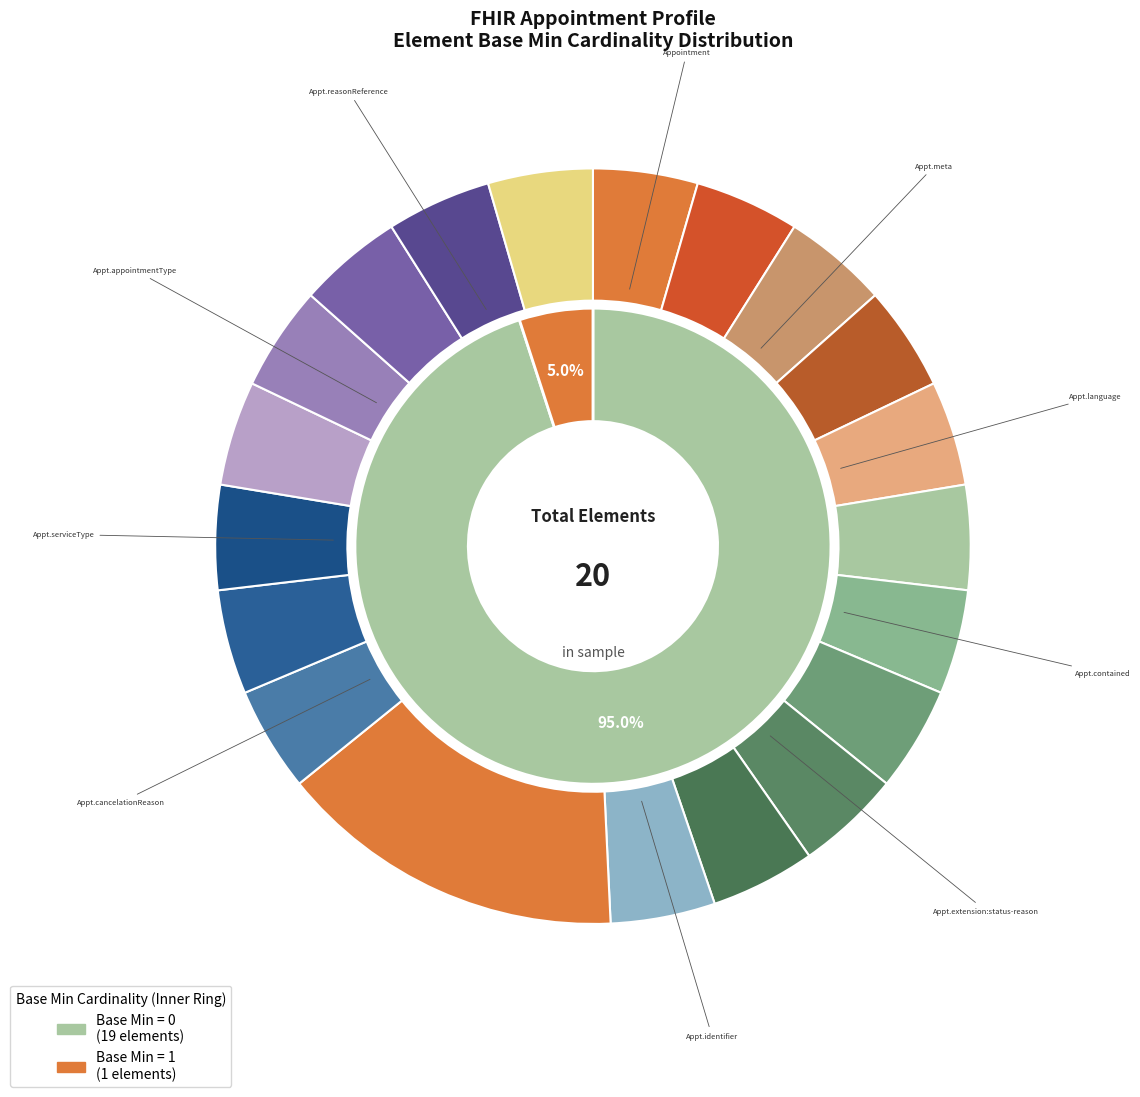

The 15 slice represents 0% of the pie. True or false?

True